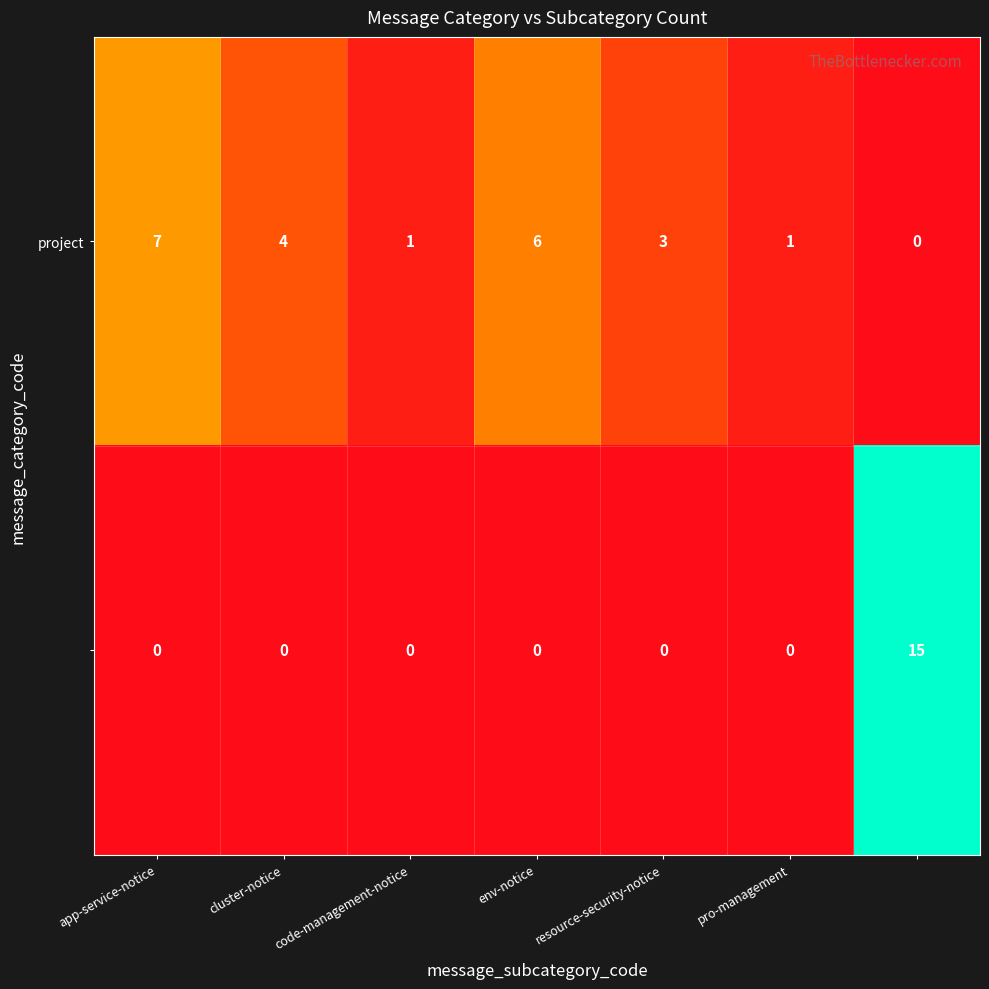

What is the greatest value displayed?

15